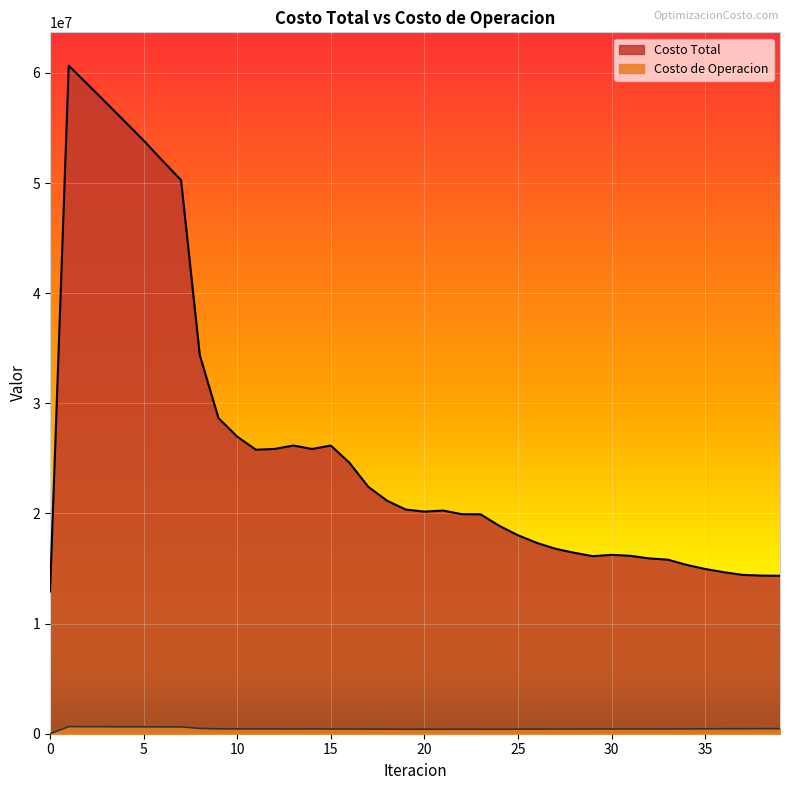

At 33, list the series in order from smallest to largest.

Costo de Operacion, Costo Total